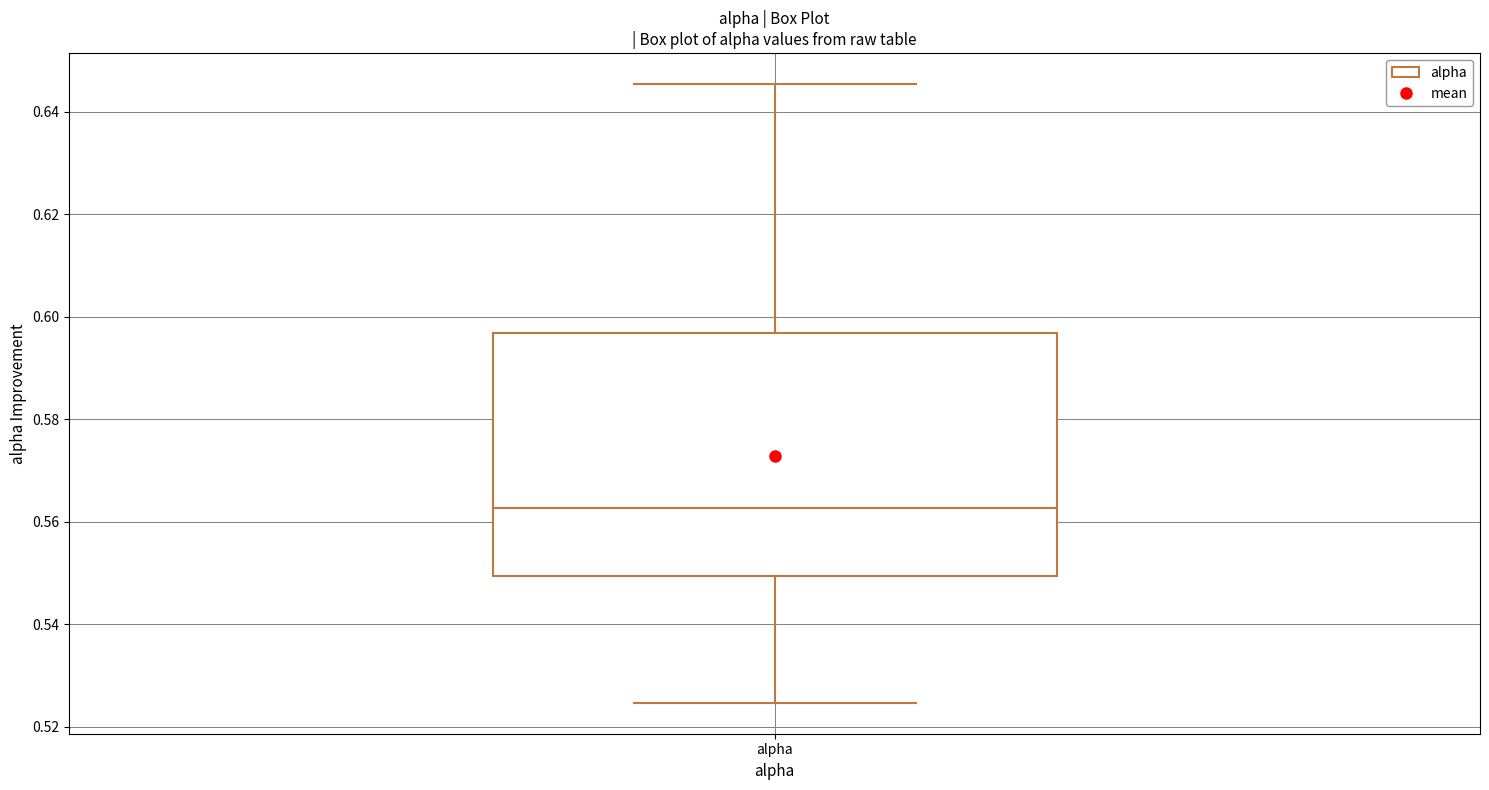

Read this box plot against the y-axis: the position of the median line, the range covered by the box, and the ends of both whiskers. The values are not printed on the chart, so give them approximately, as read against the axis.

median 0.562, box 0.550 to 0.596, whiskers 0.524 to 0.646